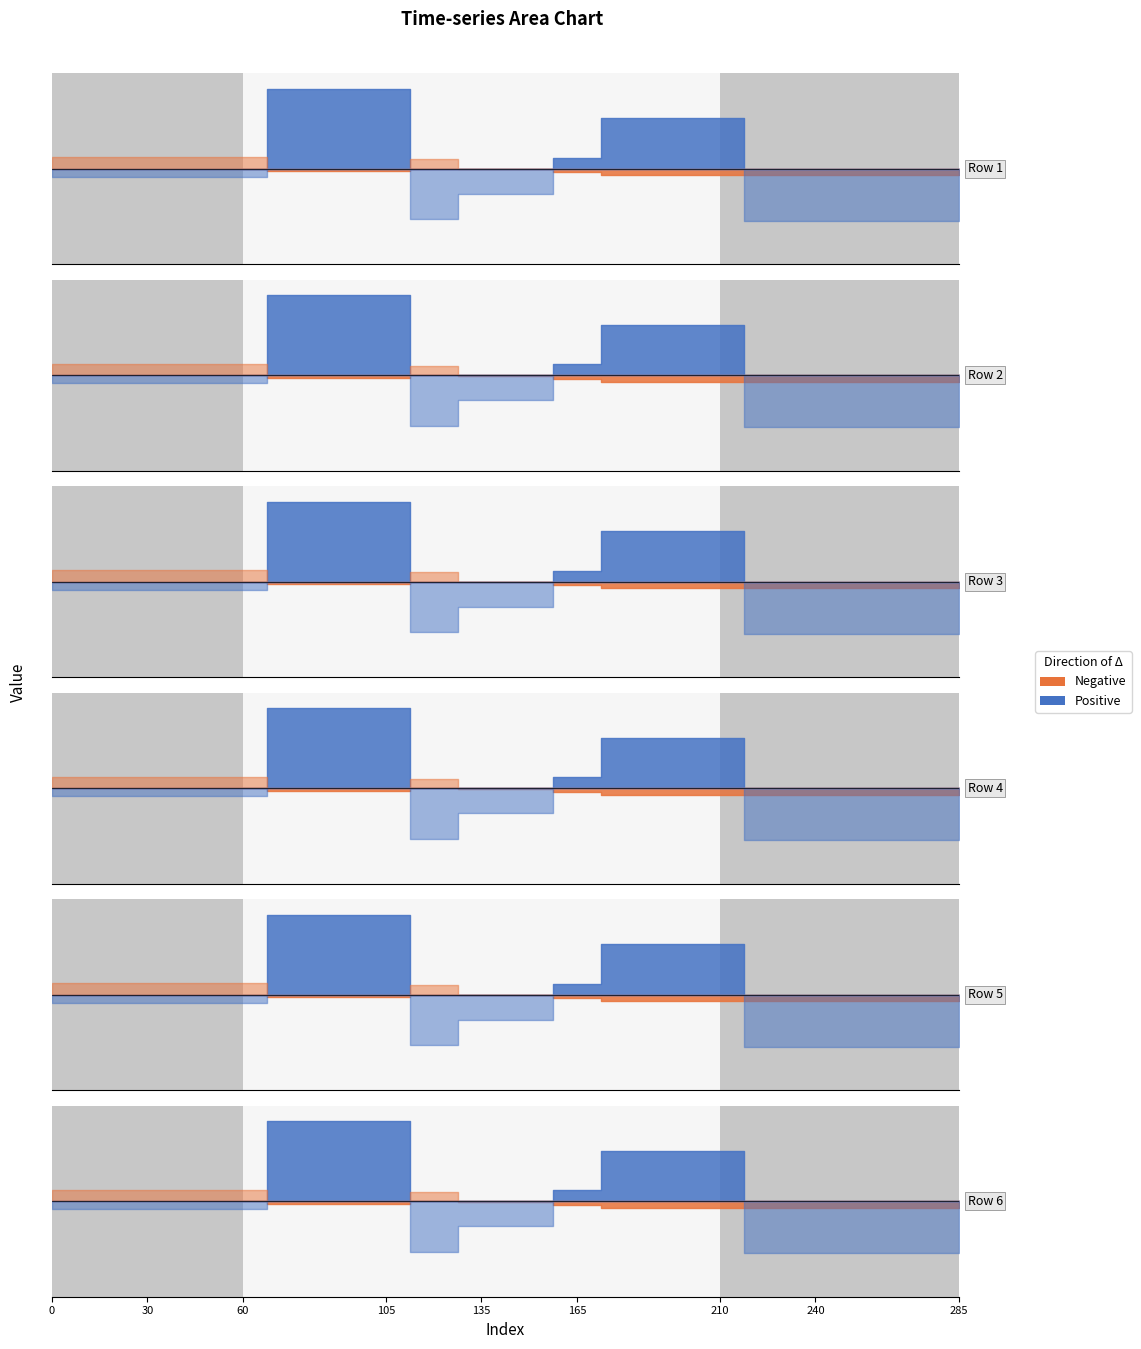

Is it true that Series B equals 1584.8 at 195?

False